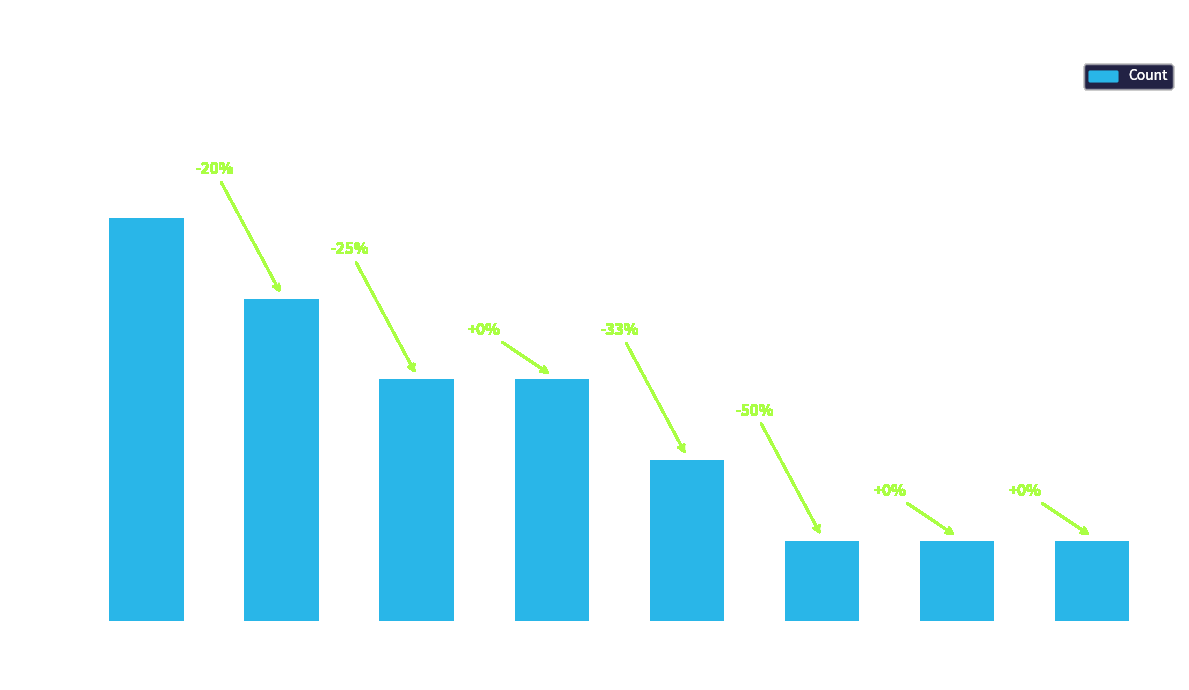

How many values are below 3?

4